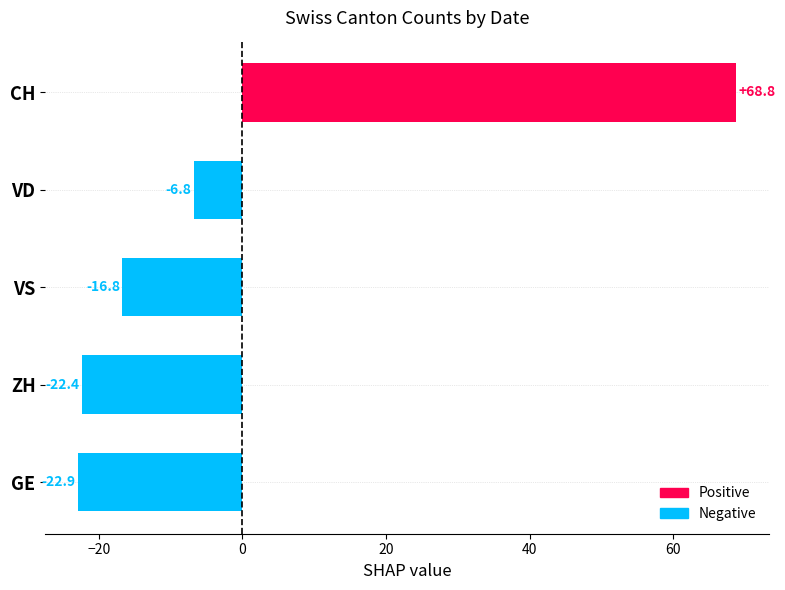

What is the change in value from GE to VD?

+16.1